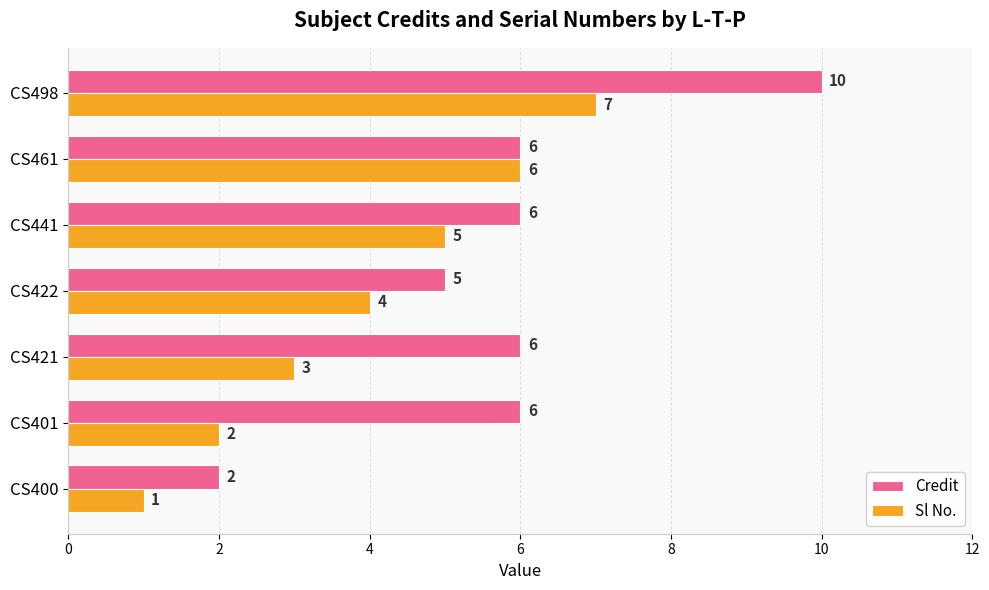

What value does the Sl No. series have at CS421?

3